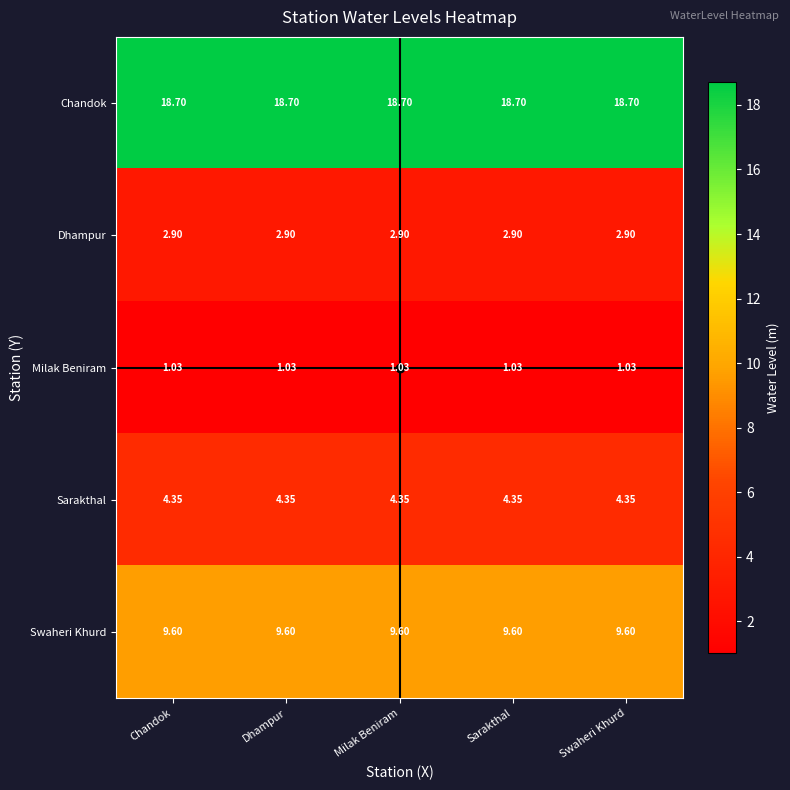

What is the spread (max minus min) of values at Chandok?

17.7